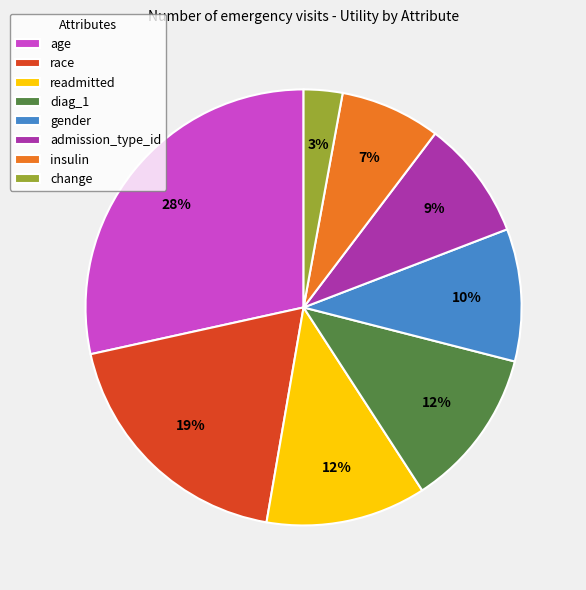

Which slice is the smallest?

change